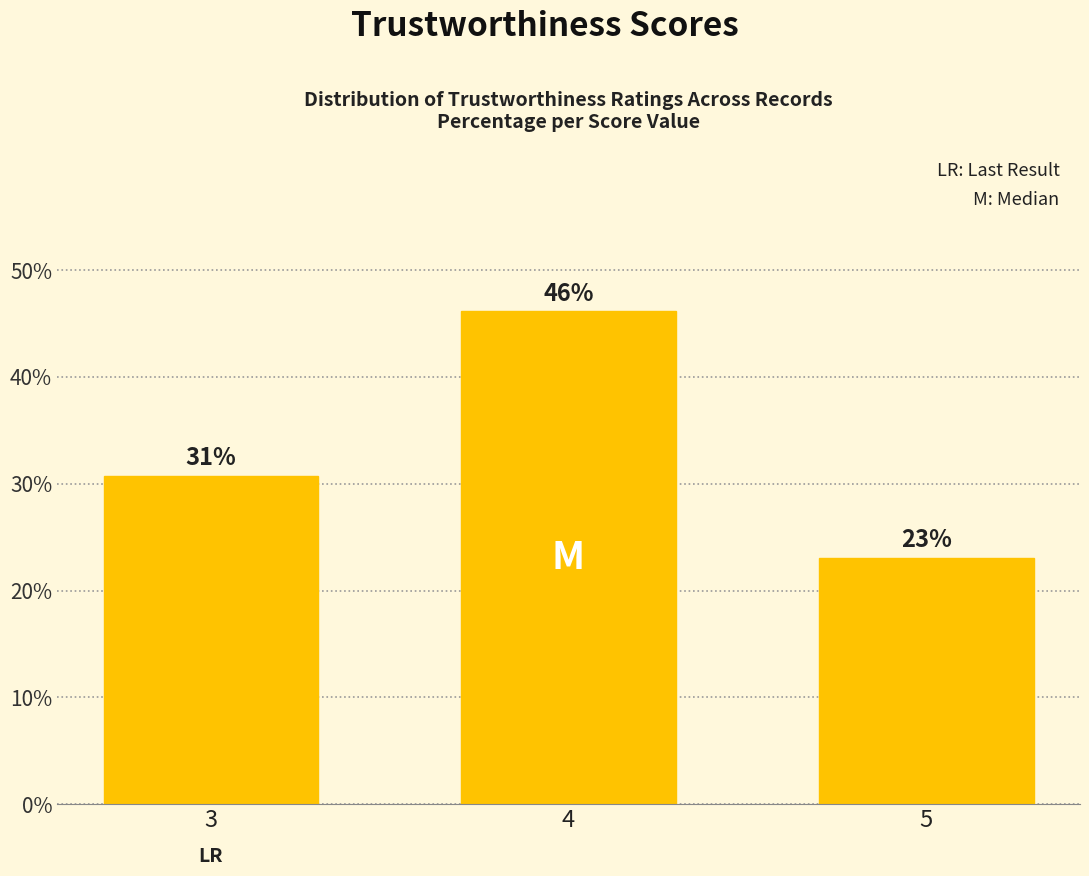

Does the chart contain any negative values?

No